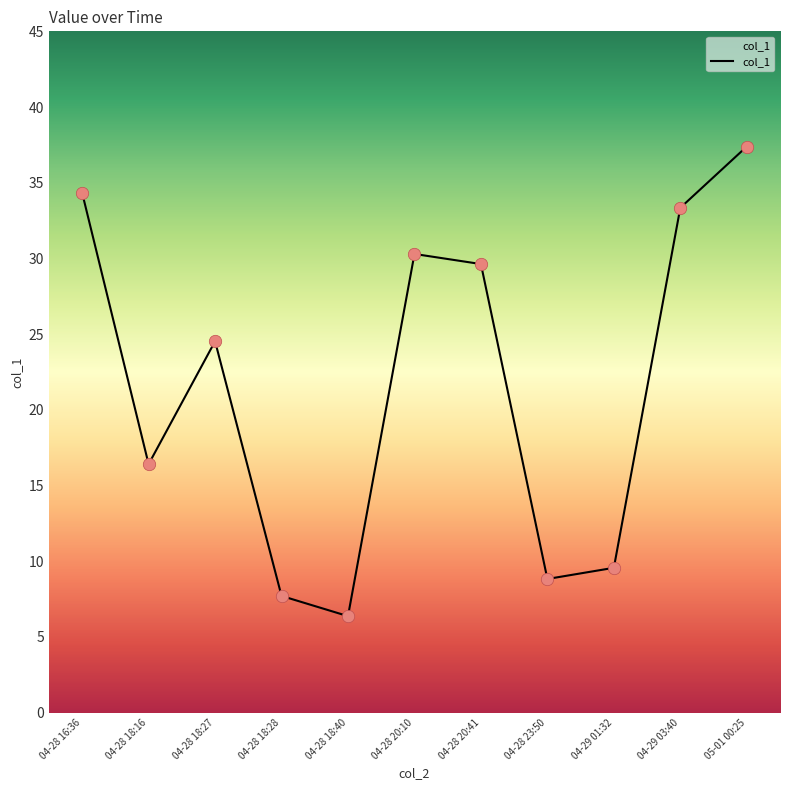

Approximately how many times larger is the value at 04-28 23:50 compared to 04-28 16:36?

0.3